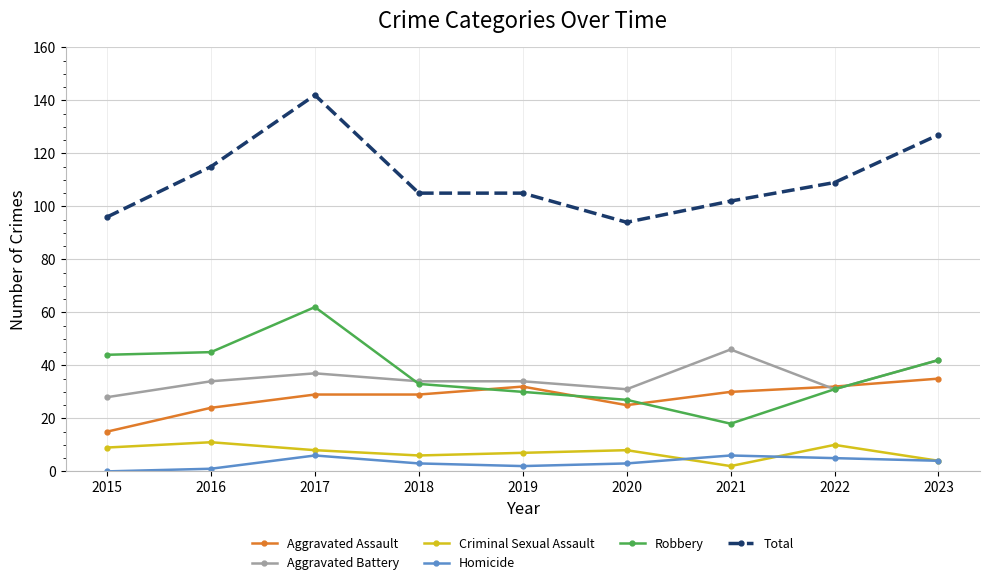

The value of Robbery at 2020 is 27. True or false?

True